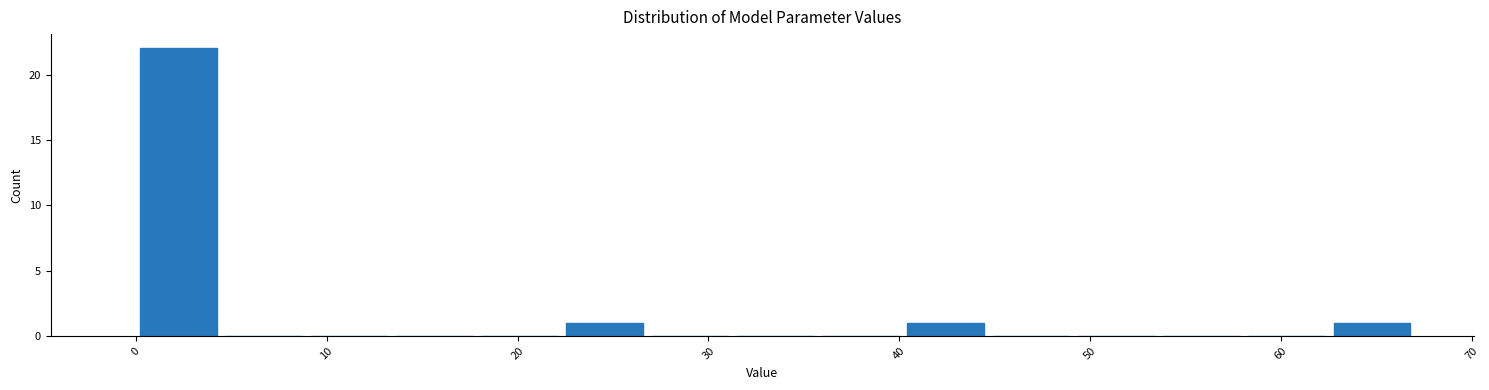

Reading left to right, transcribe this chart: for each bar, give the range it covers on the x-axis and its height. Neither the bar edges nor the heights are printed on the chart, so give them approximately, as read against the axes.

0 to 4: 22
4 to 9: 0
9 to 13: 0
13 to 18: 0
18 to 22: 0
22 to 27: 1
27 to 31: 0
31 to 36: 0
36 to 40: 0
40 to 45: 1
45 to 49: 0
49 to 54: 0
54 to 58: 0
58 to 63: 0
63 to 67: 1